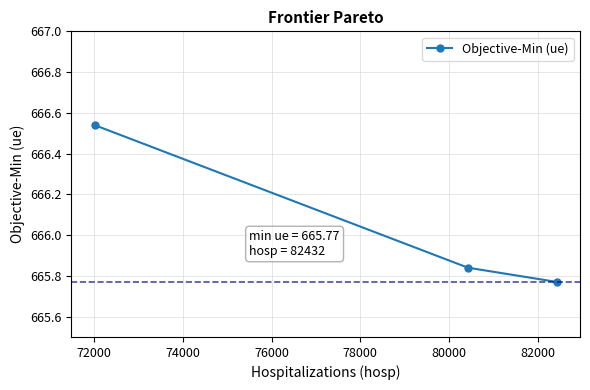

What is the average value?

666.1